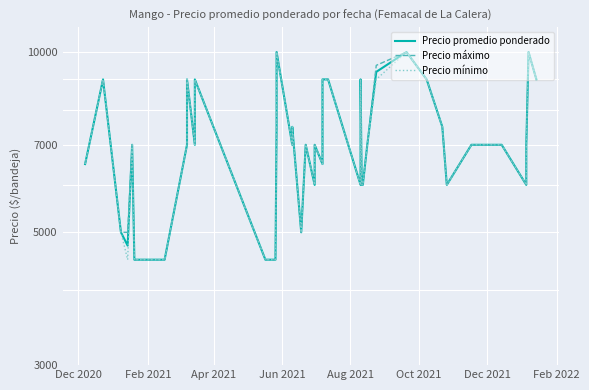

What is the maximum value shown in the chart?

10000